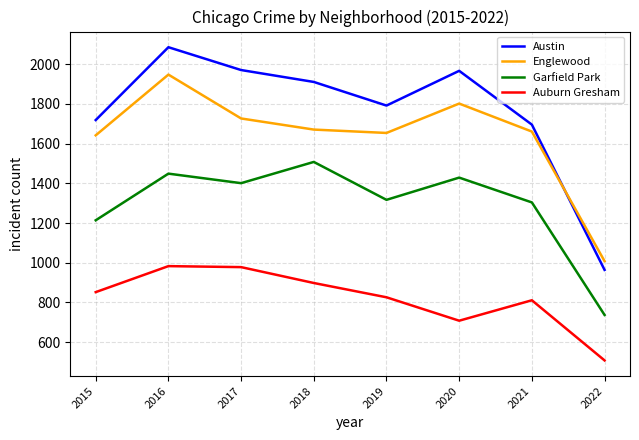

Which series changed the most between 2020 and 2021?

Austin